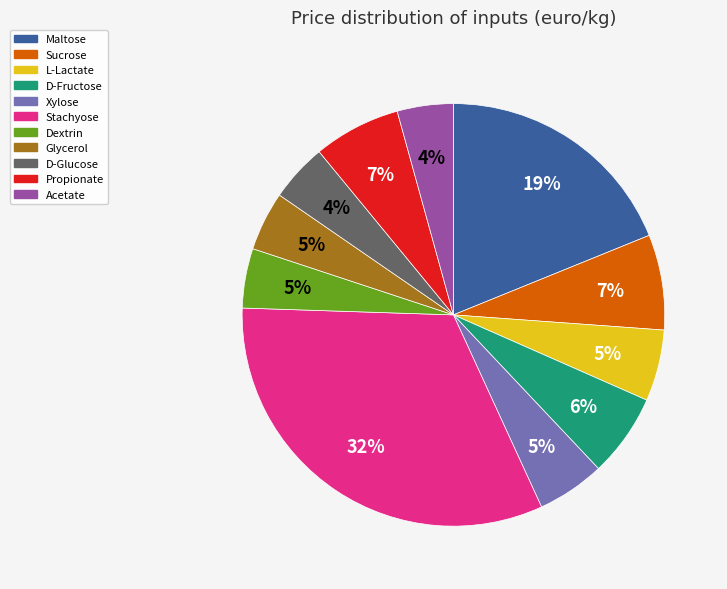

The Propionate slice represents 1% of the pie. True or false?

False